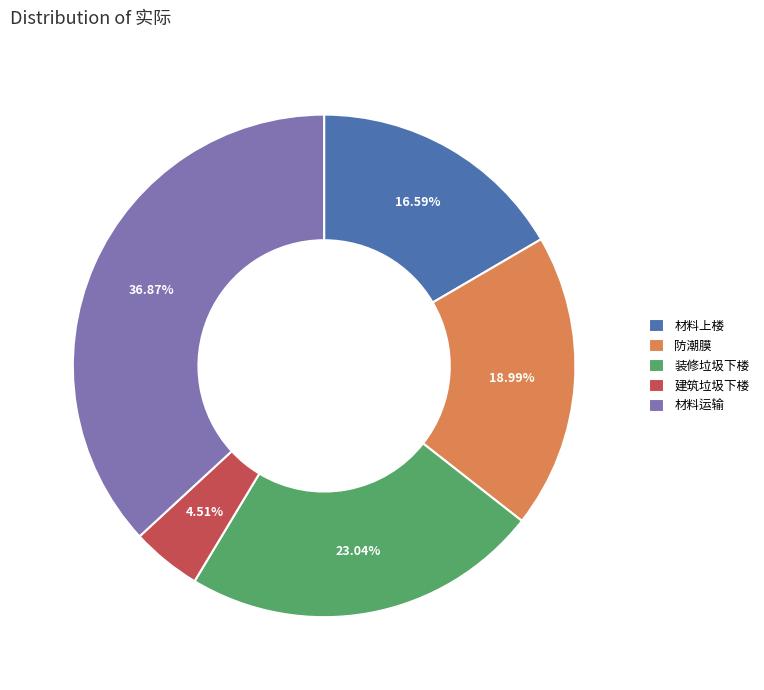

To the nearest percent, what is the difference between the 建筑垃圾下楼 and 防潮膜 slice percentages?

14%